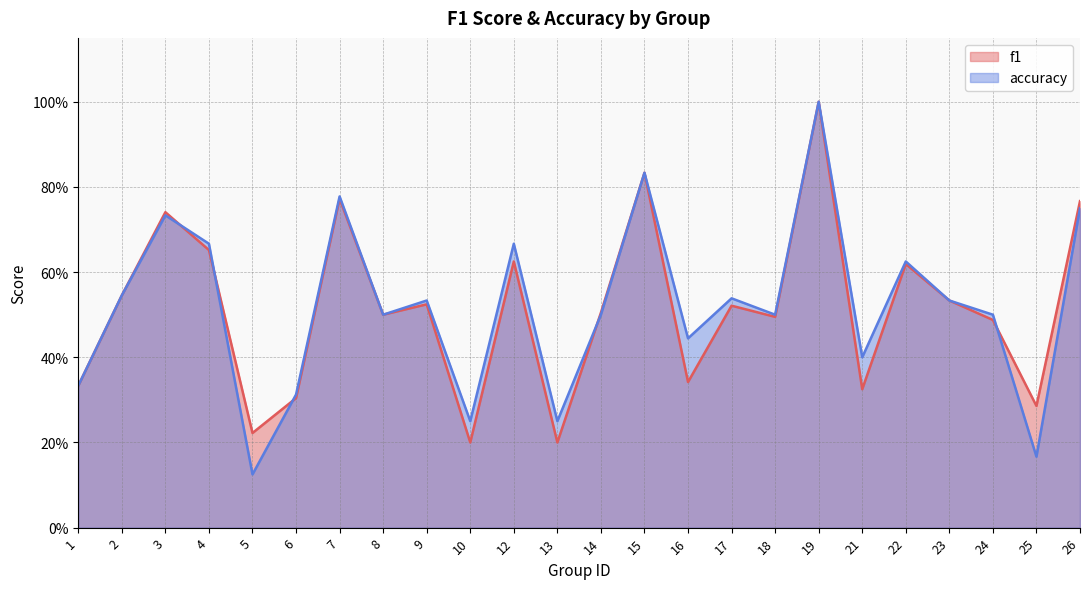

What is the minimum value shown in the chart?

0.1